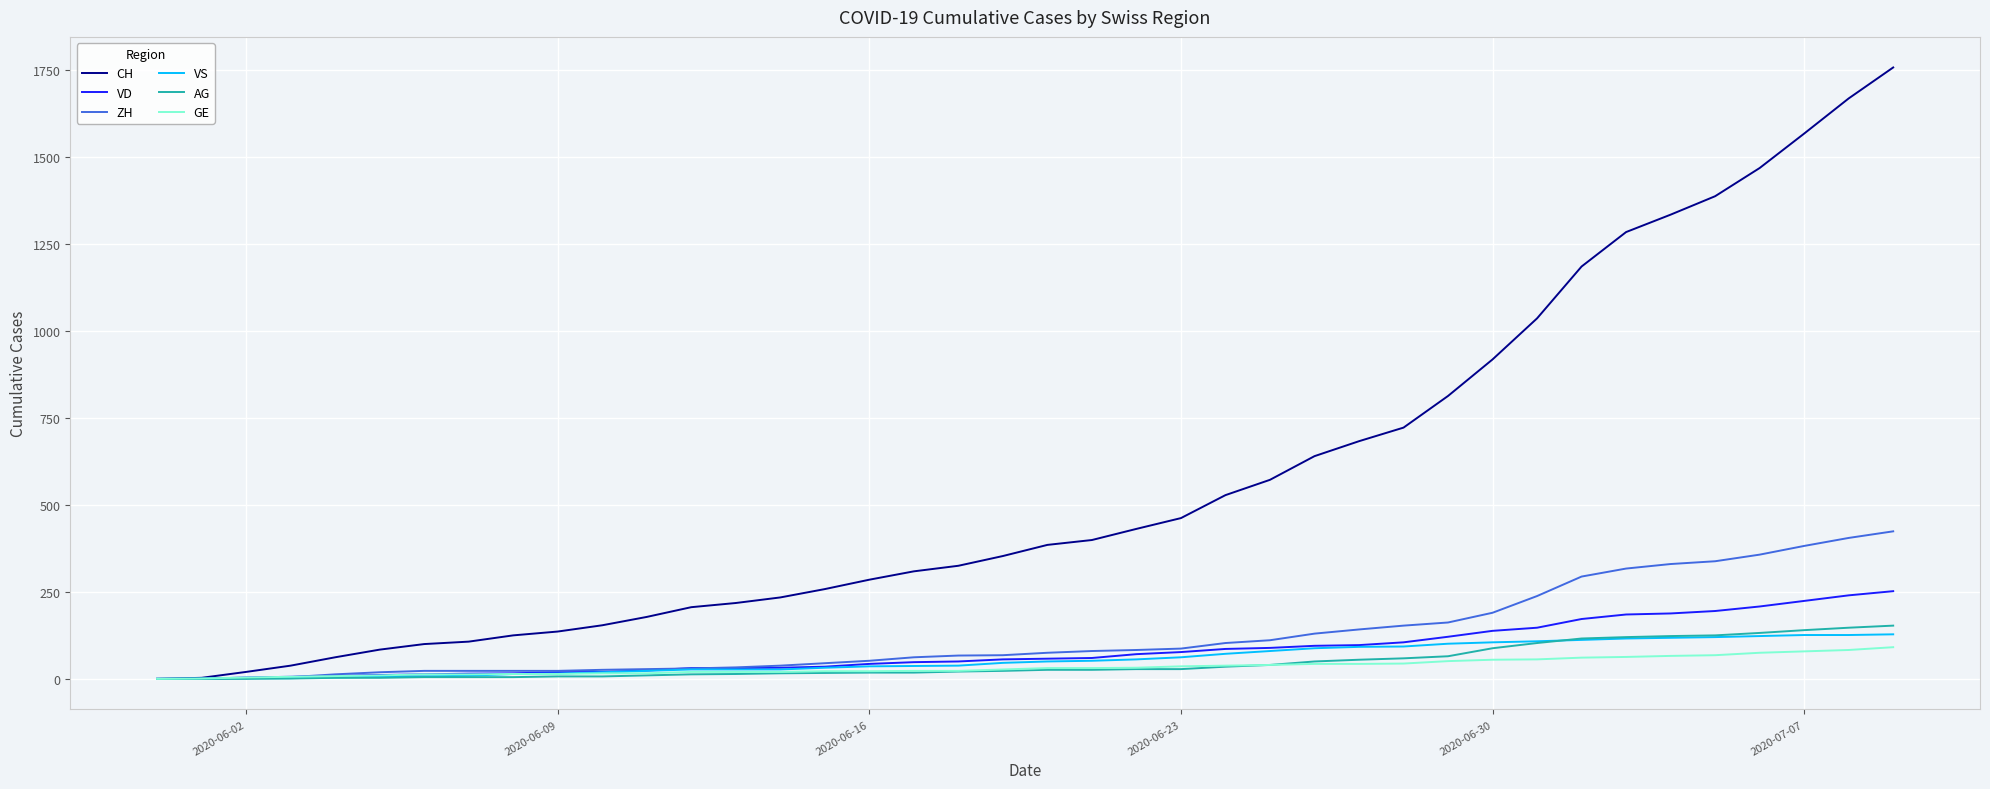

Which series has the largest total across all categories?

CH